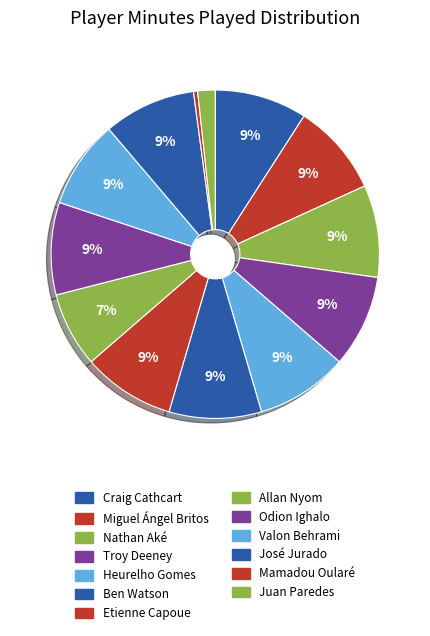

How many segments does this pie chart have?

13